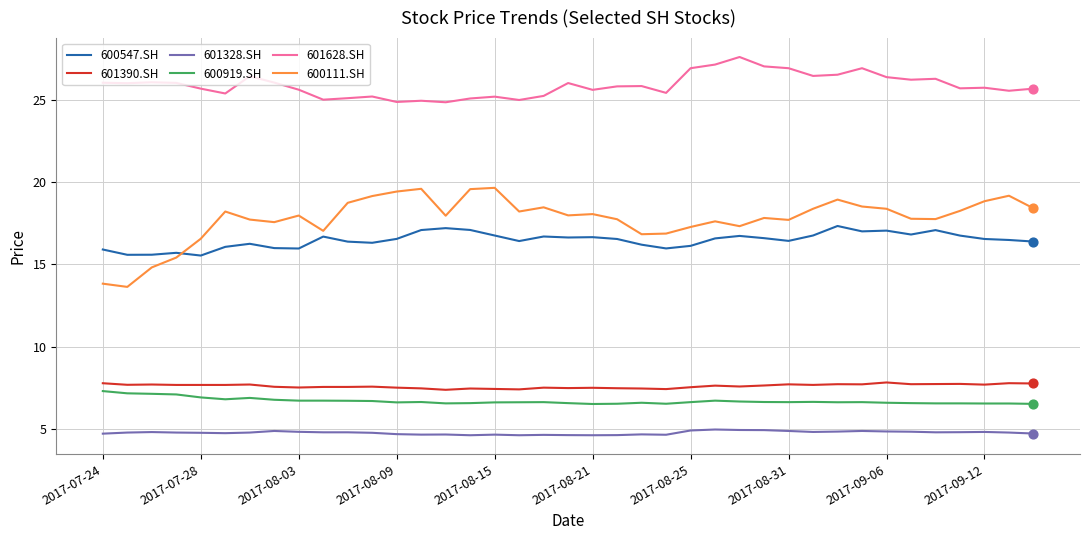

Which series has the largest total across all categories?

601628.SH